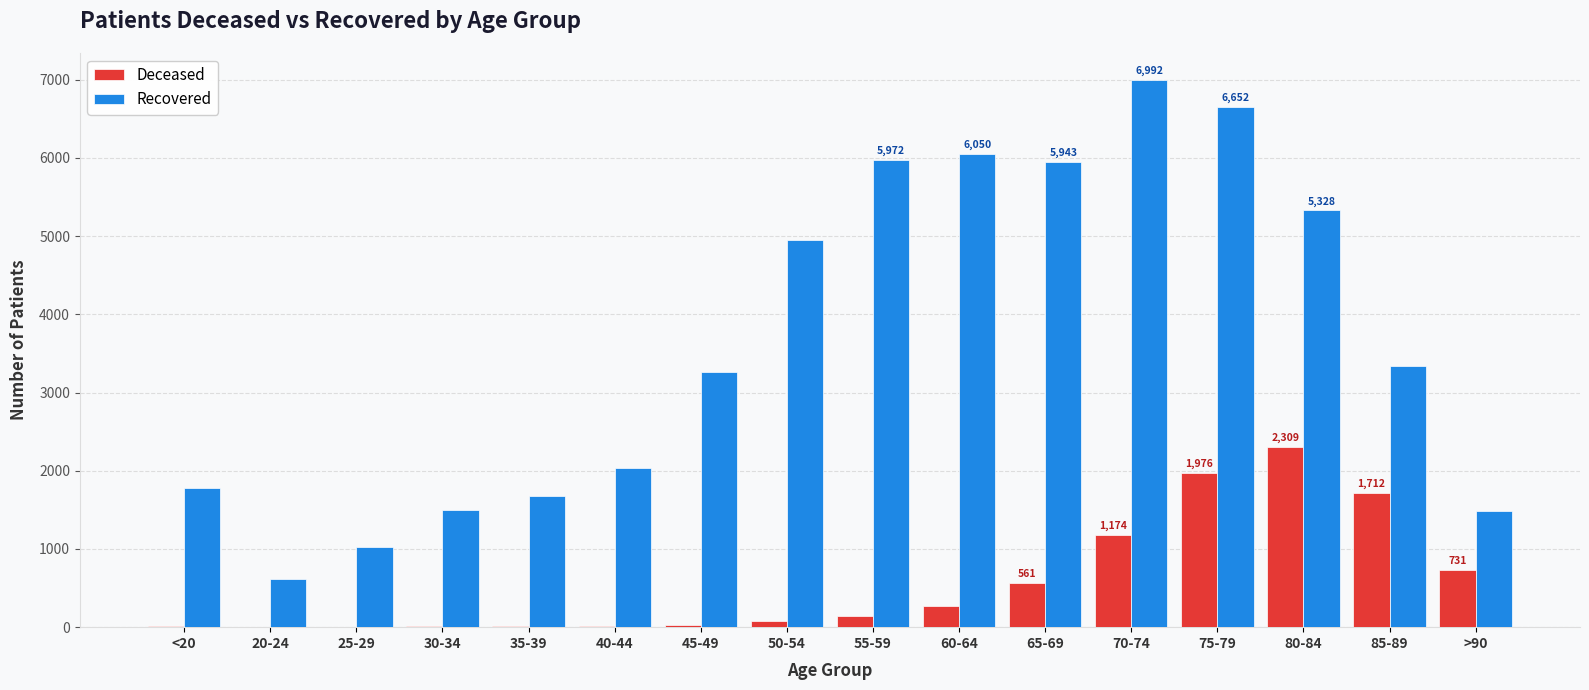

How many data points does each series have?

16